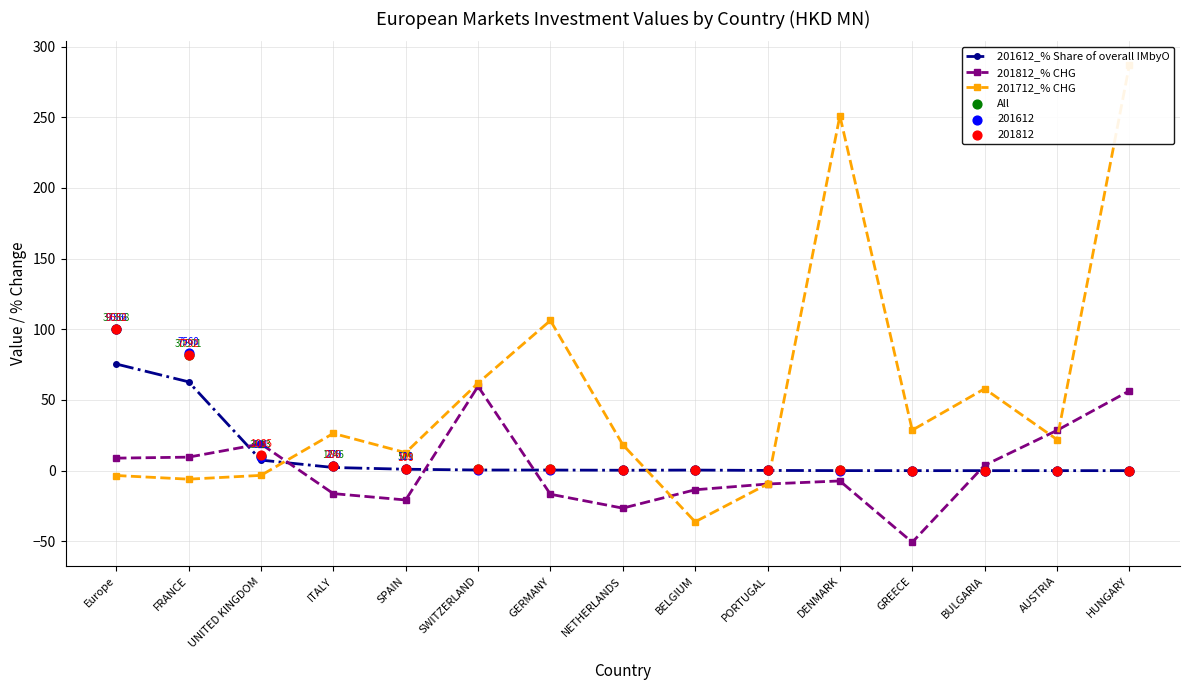

At which category is the sum across all series the highest?

HUNGARY